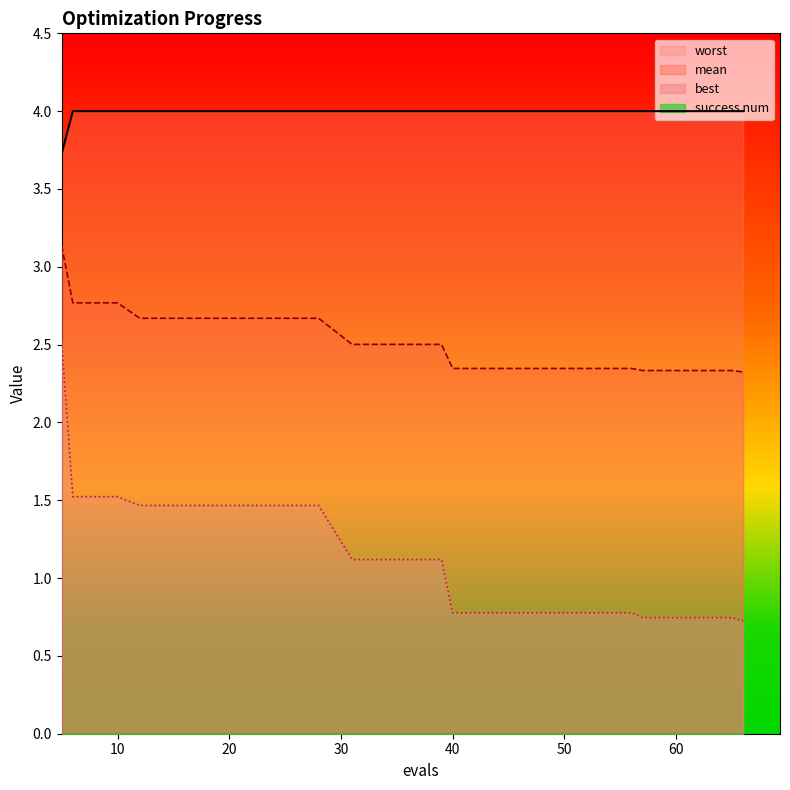

True or false: mean and worst intersect in this chart.

False